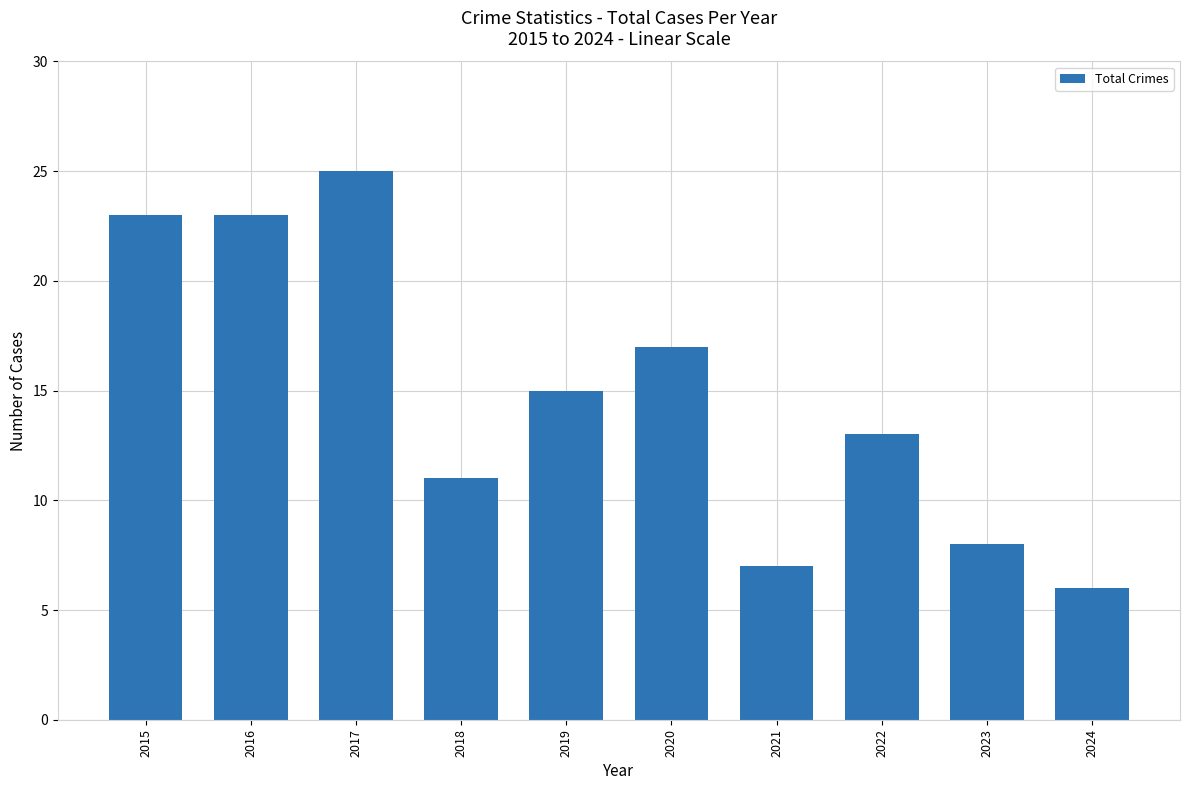

True or false: the data shows 23 at 2016.

True